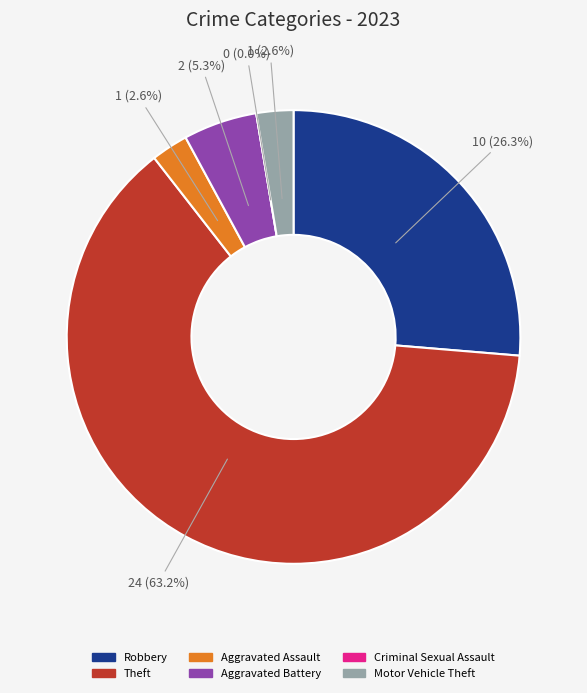

Is there any slice that represents more than half of the pie?

Yes